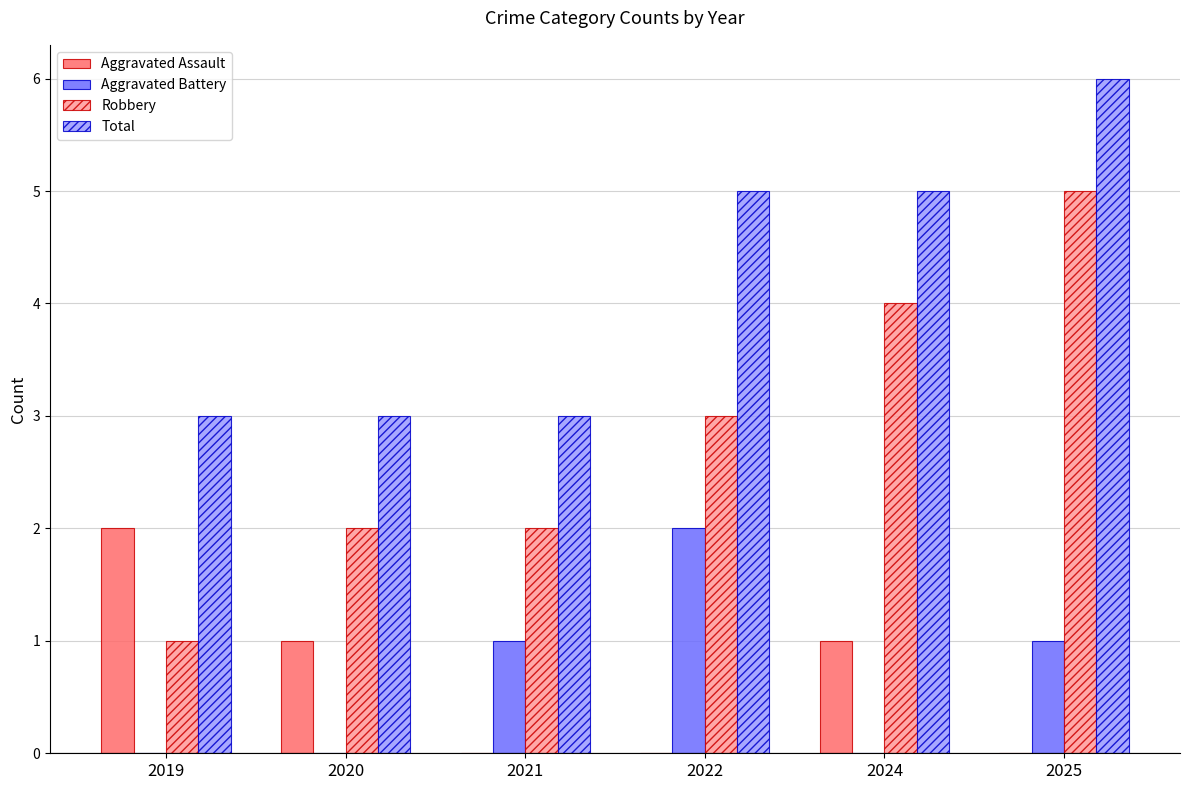

How many groups of bars are there?

6